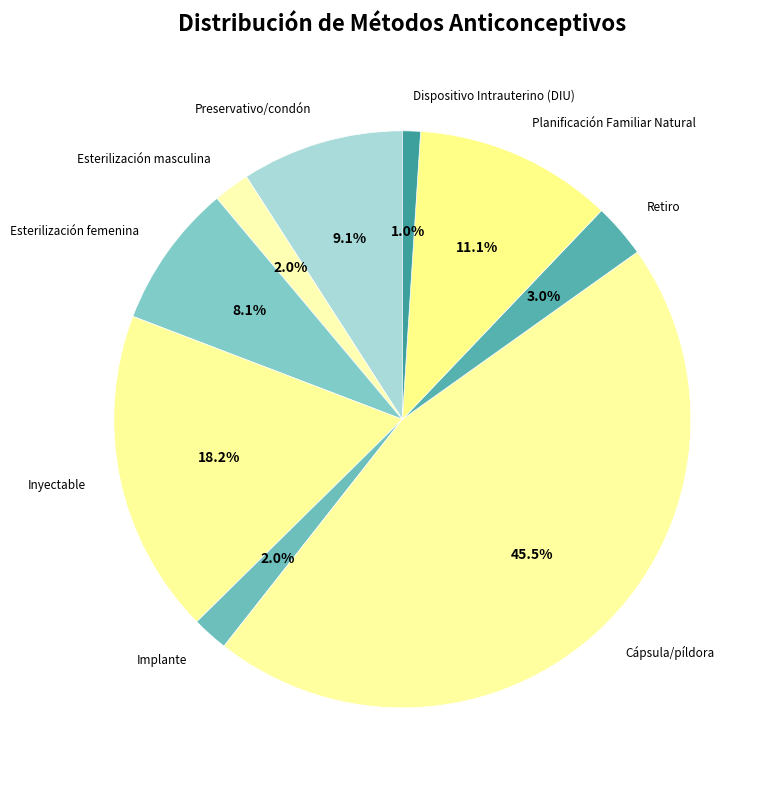

Does Inyectable account for over 50% of the chart?

No